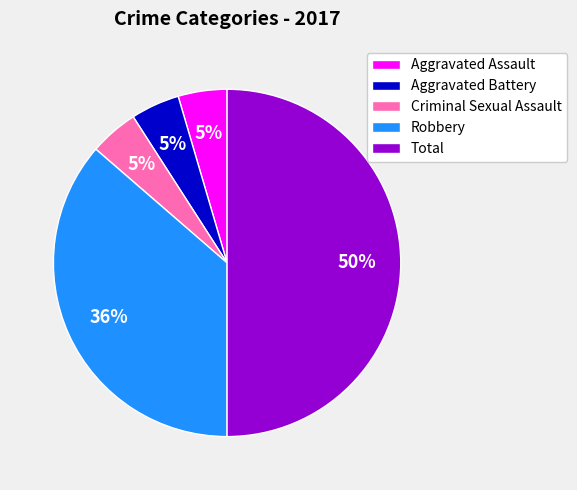

Count the number of slices in the pie.

5